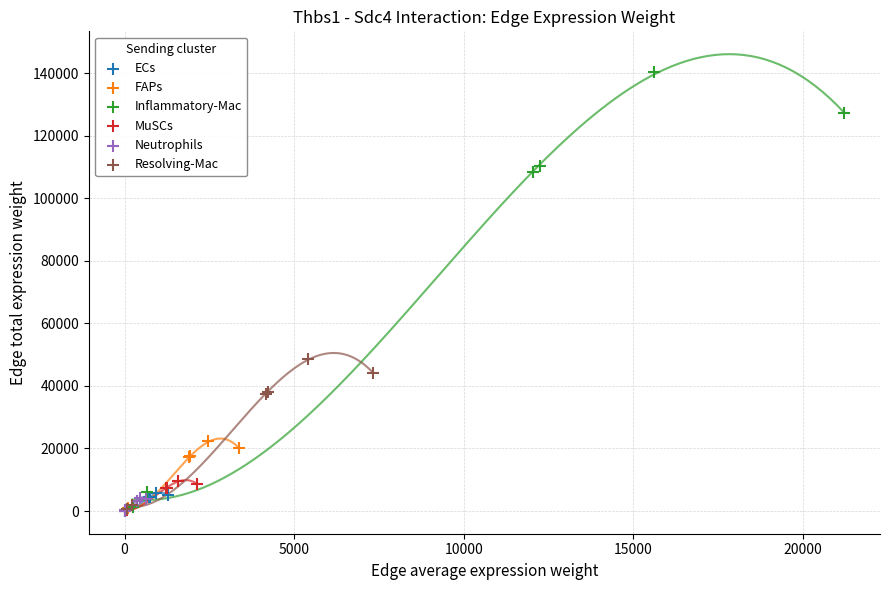

Which series has the widest spread of Y values?

Inflammatory-Mac